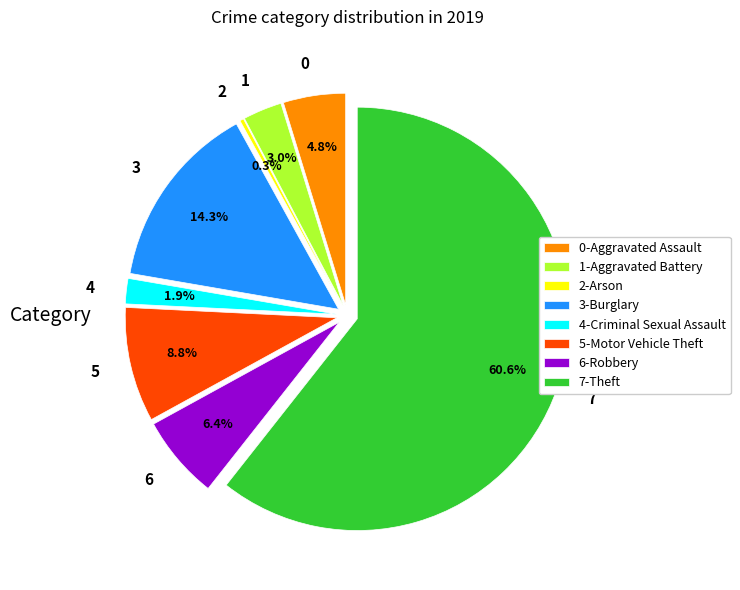

True or false: Criminal Sexual Assault accounts for 1% of the total.

False